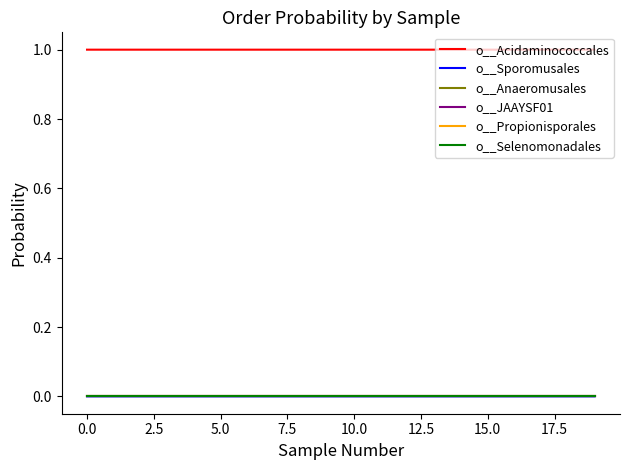

At which label is o__Sporomusales closest to 0?

5.0